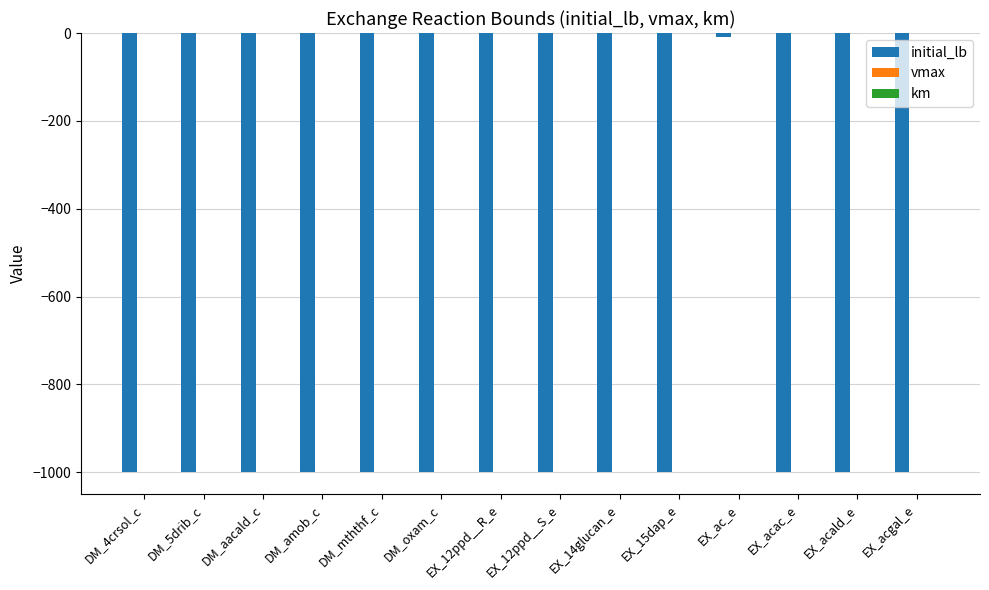

At which category does the chart reach its peak across all series?

EX_ac_e